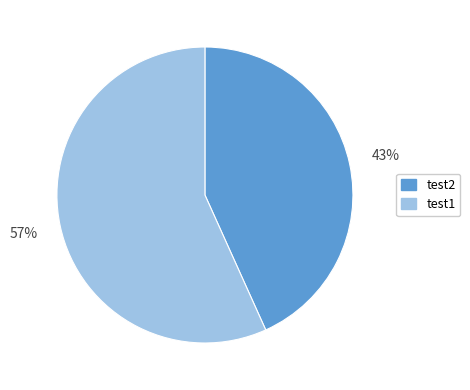

To the nearest percent, what is the average slice percentage?

50%